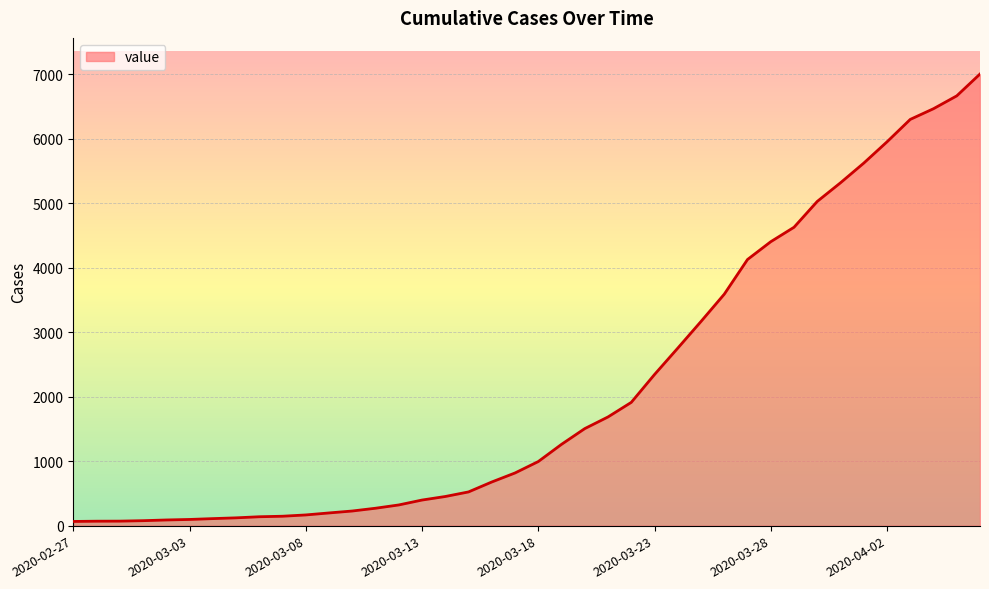

What is the difference between the maximum and minimum values?

6940